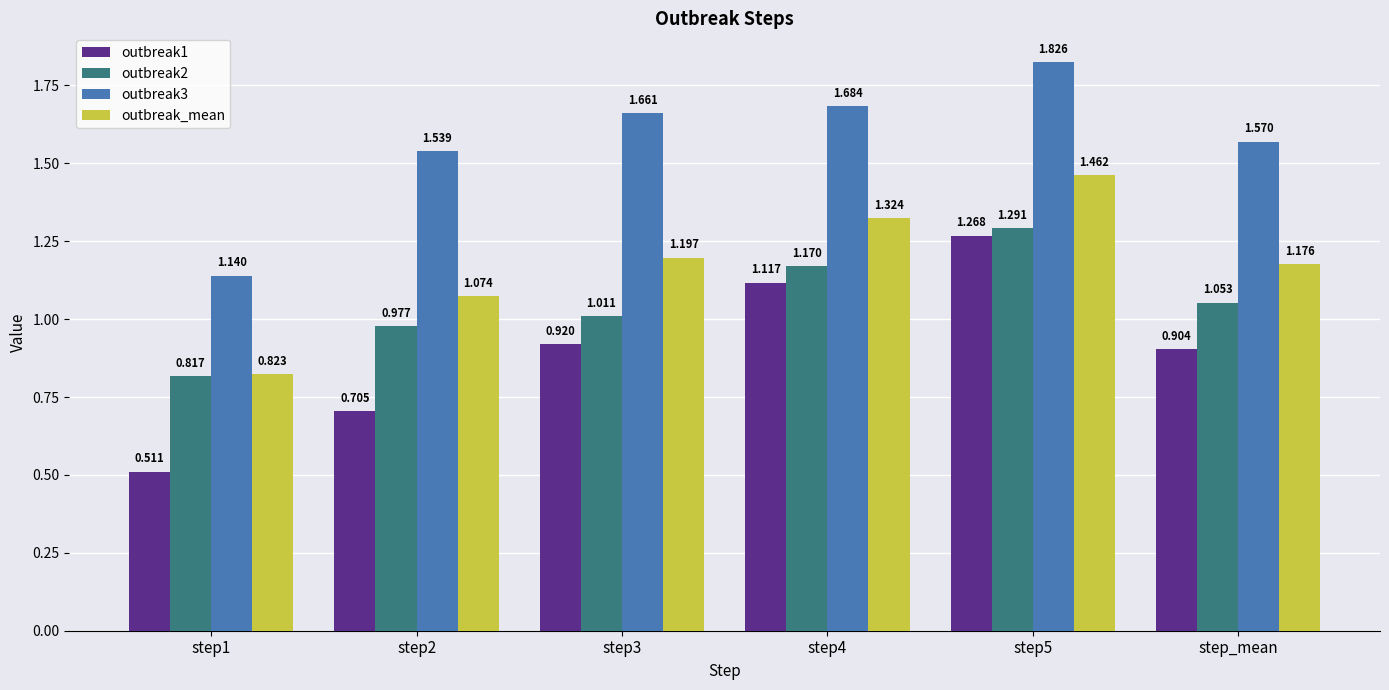

Rank the series at step_mean from lowest to highest value.

outbreak1, outbreak2, outbreak_mean, outbreak3